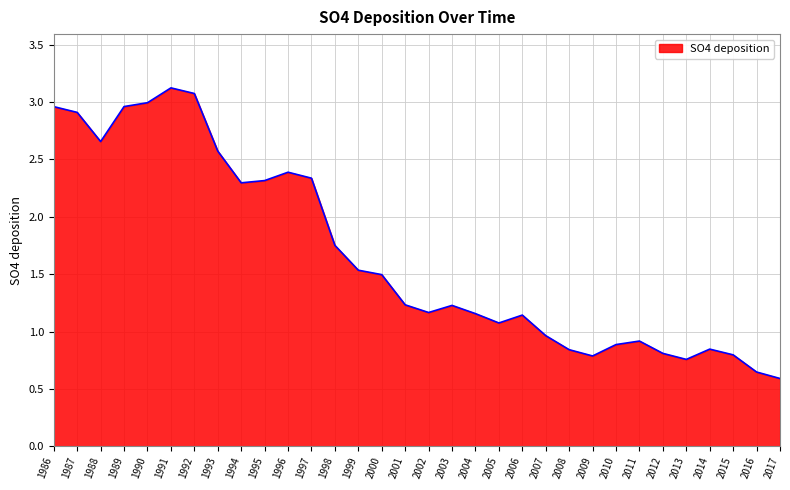

What is the greatest value displayed?

3.1